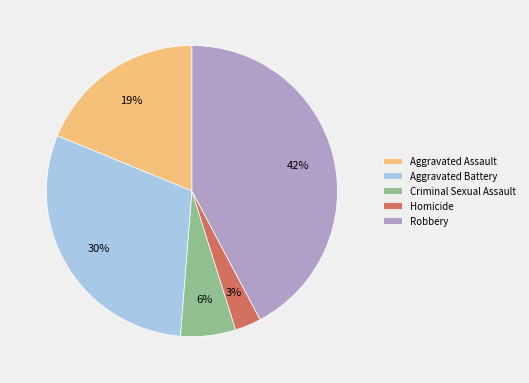

Approximately how many times larger is the value at Homicide compared to Criminal Sexual Assault?

0.5